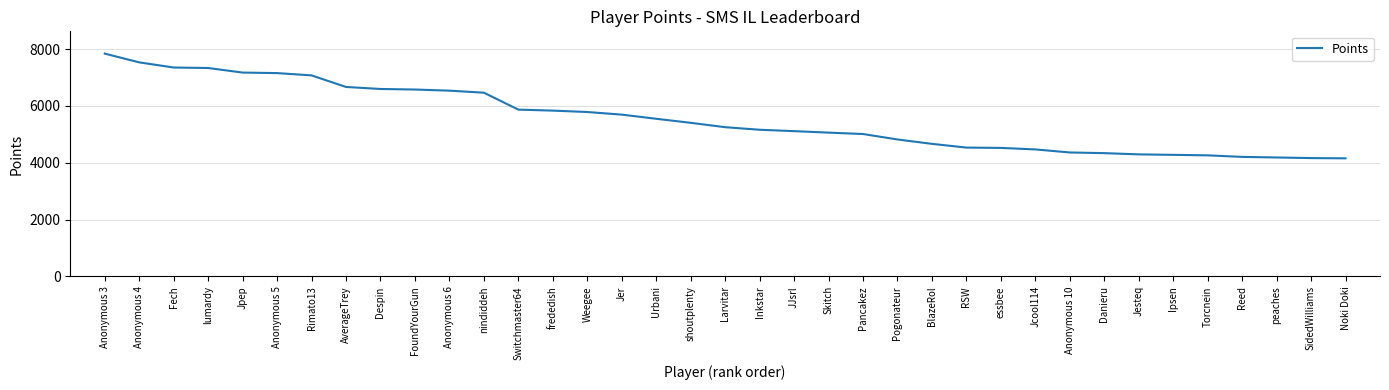

What is the ratio of the value at Jcool114 to the value at frededish?

0.8